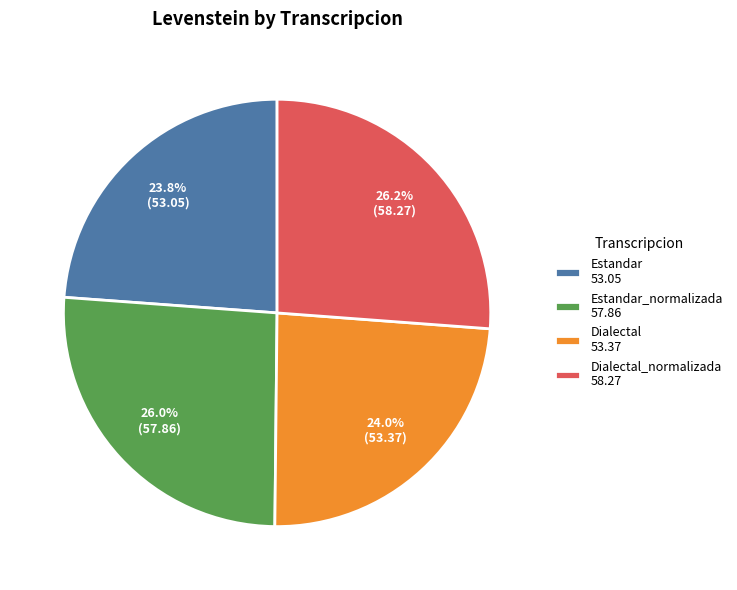

How many segments does this pie chart have?

4